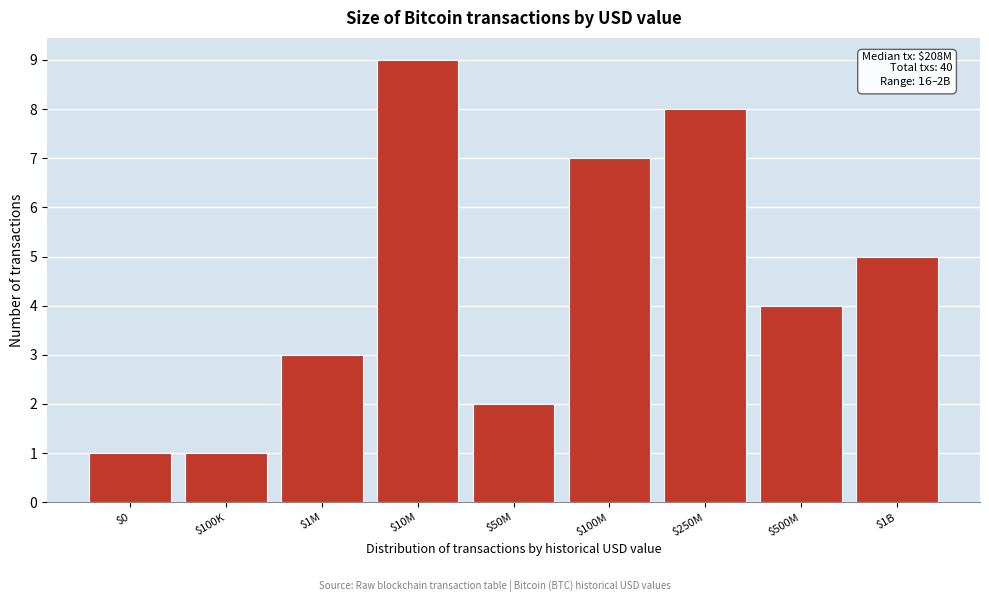

Reading left to right, transcribe all the data shown in this chart.

1	1	3	9	2	7	8	4	5